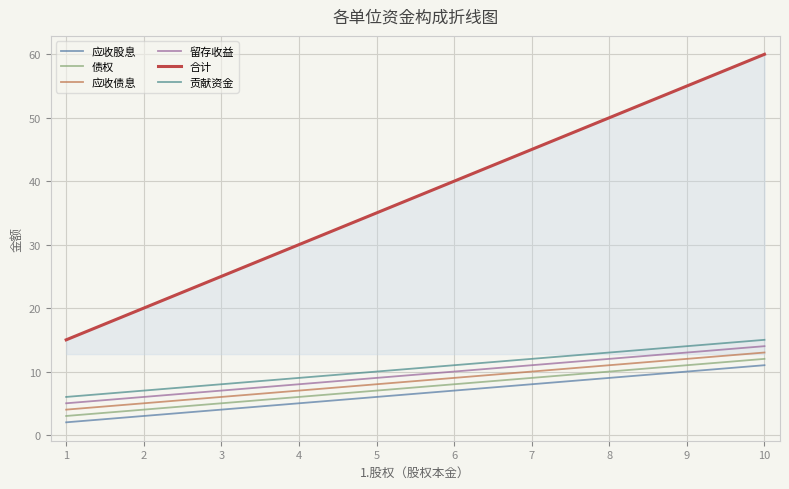

Which series has the largest range (max minus min)?

合计